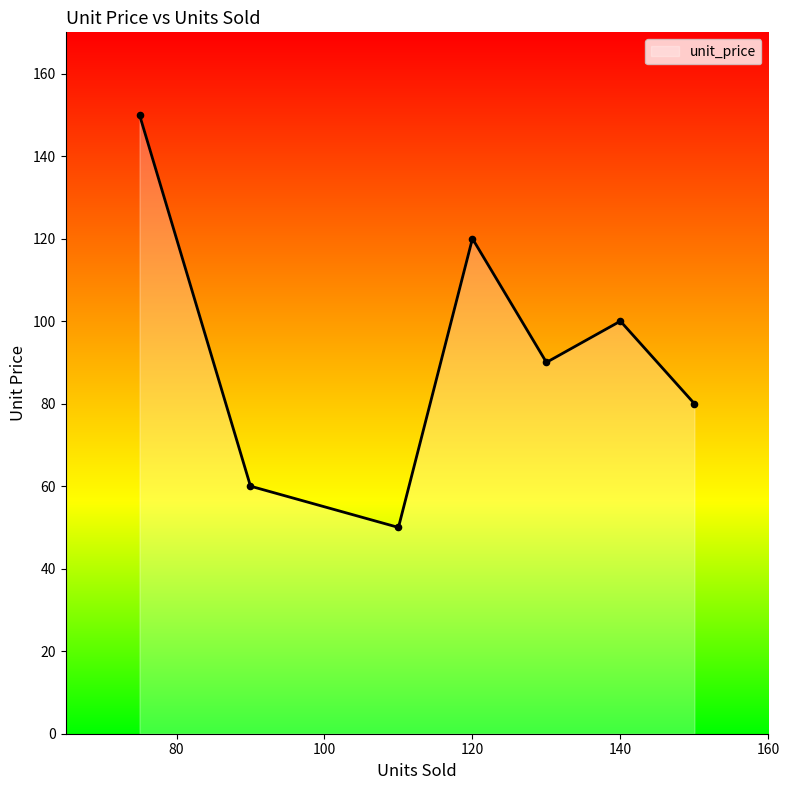

What is the average value?

93